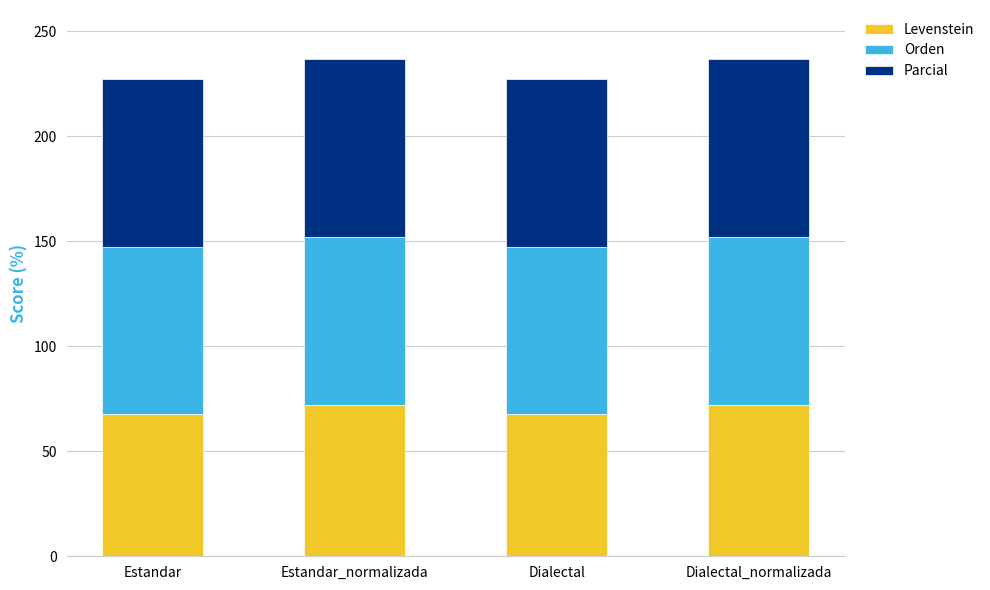

What is the sum of the Levenstein values at Dialectal and Estandar_normalizada?

139.7